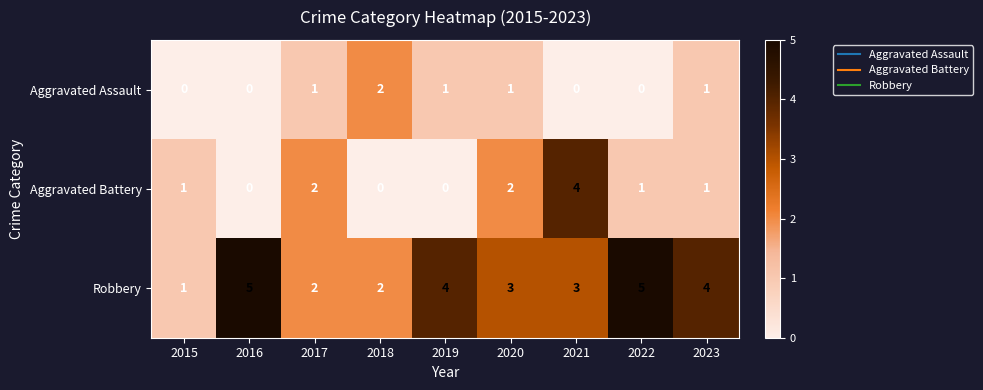

Count the number of categories in the chart.

9